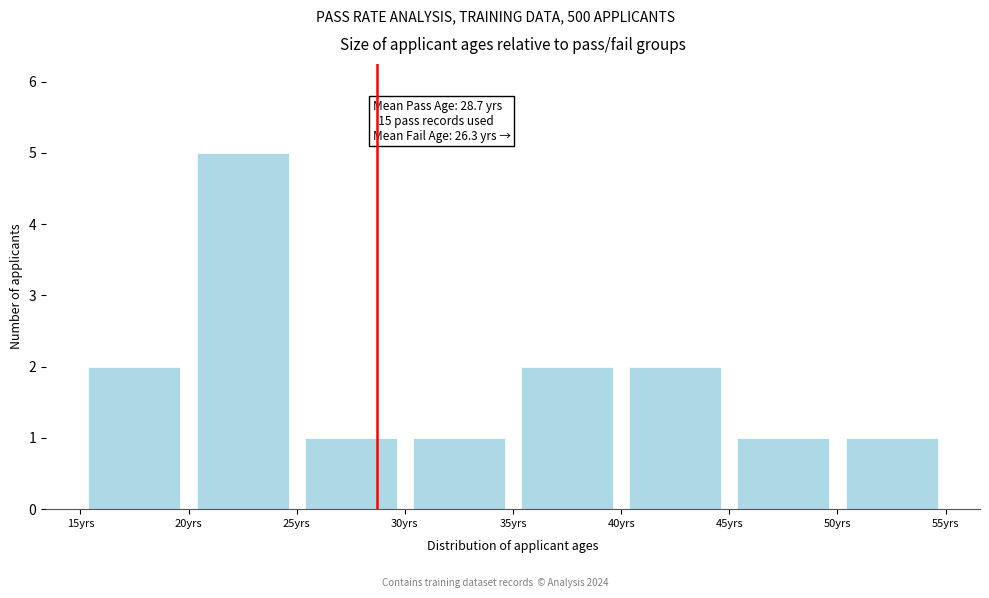

Over which range of the x-axis is the bar tallest?

20 to 25